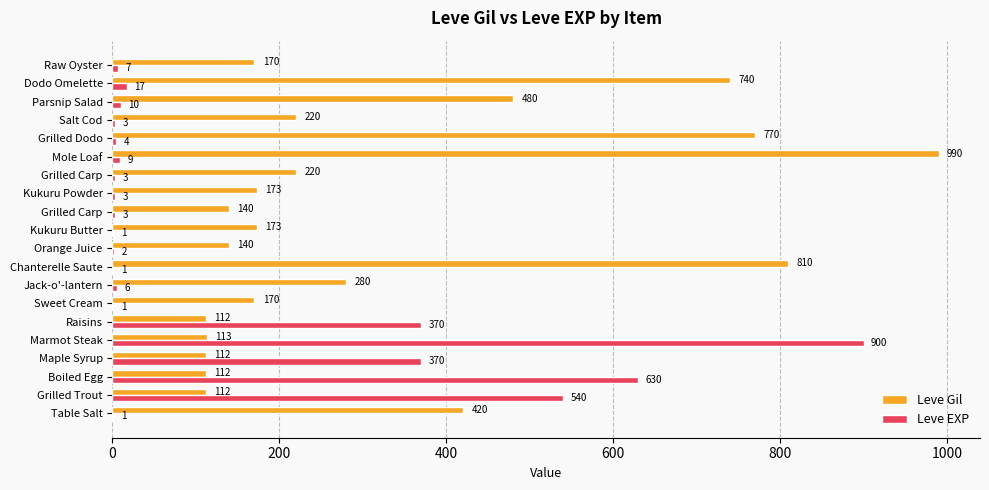

What are all the series names shown in the legend?

Leve Gil, Leve EXP